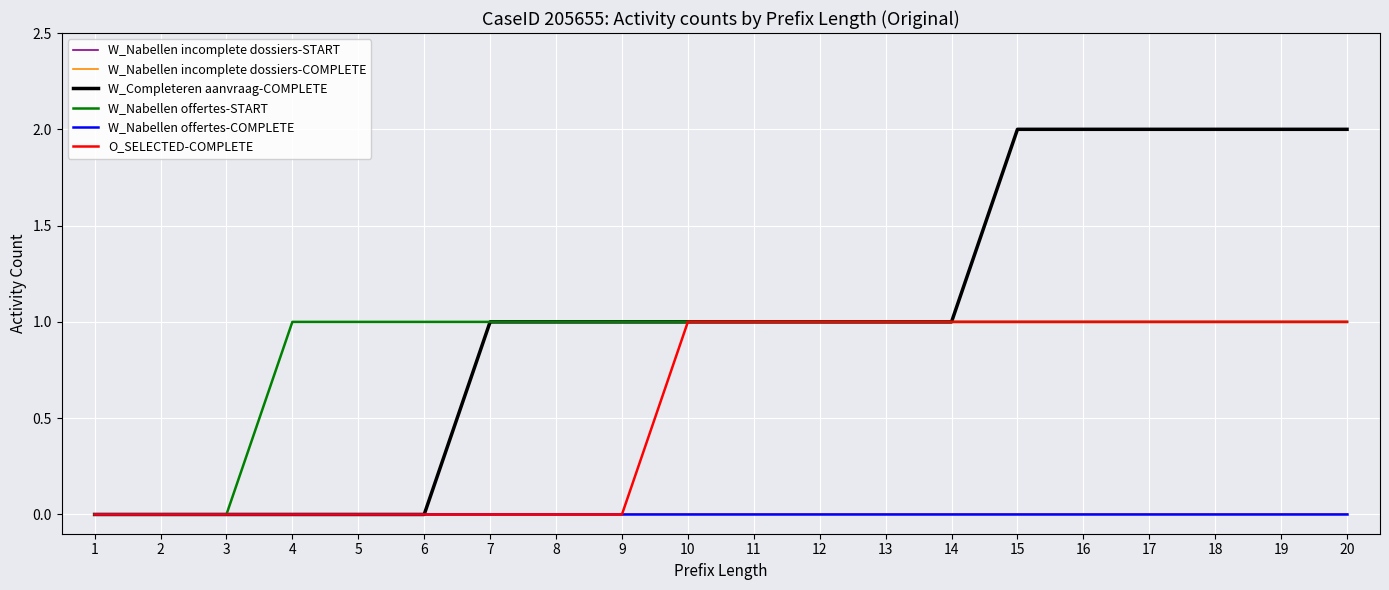

Does the chart display data point markers on the line(s)?

No